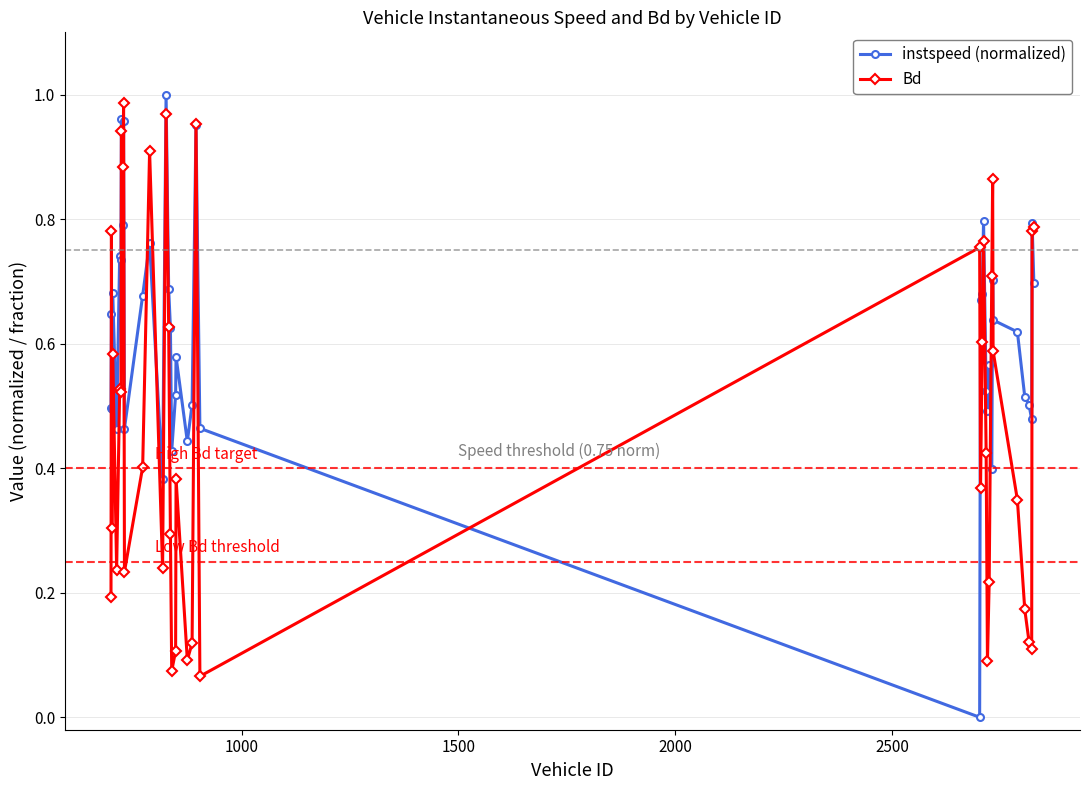

True or false: instspeed (normalized) and Bd intersect in this chart.

True